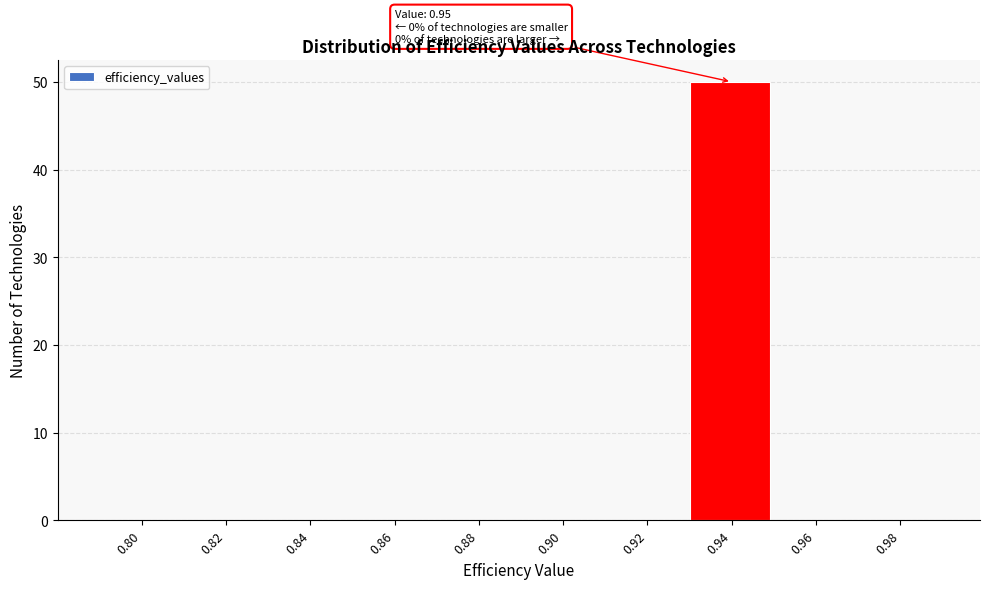

Reading left to right, list all the values displayed in this chart.

0.80=0	0.82=0	0.84=0	0.86=0	0.88=0	0.90=0	0.92=0	0.94=50	0.96=0	0.98=0